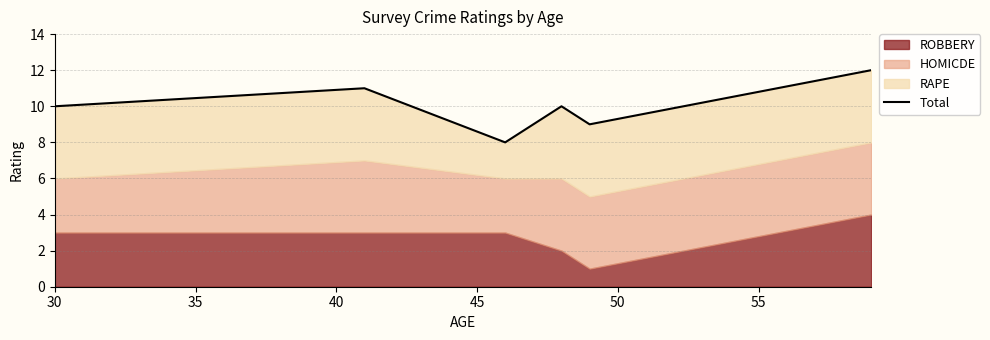

Does the chart have visible grid lines?

Yes